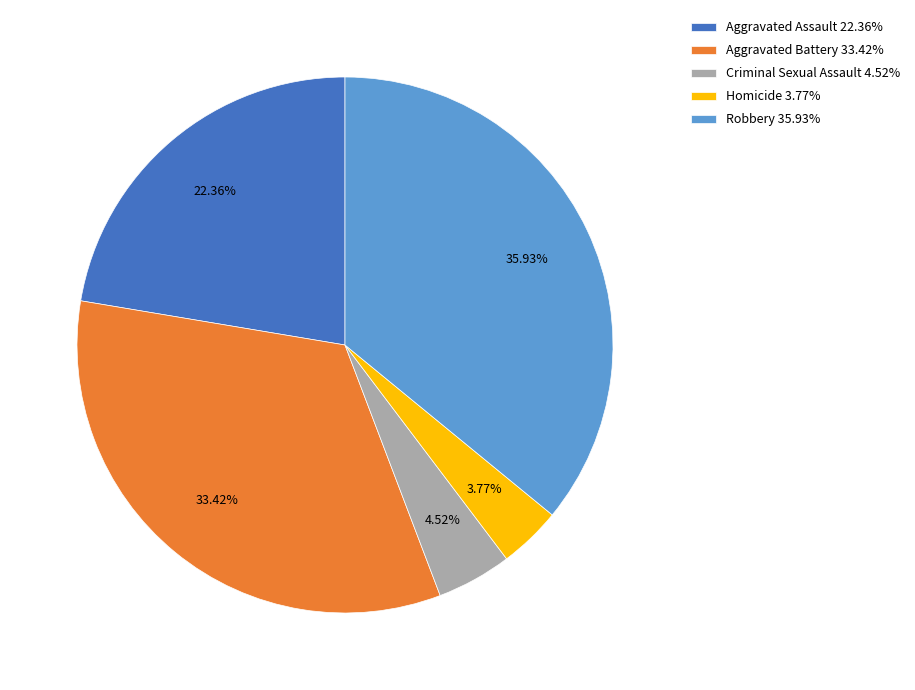

Which has a higher value, Robbery or Criminal Sexual Assault?

Robbery